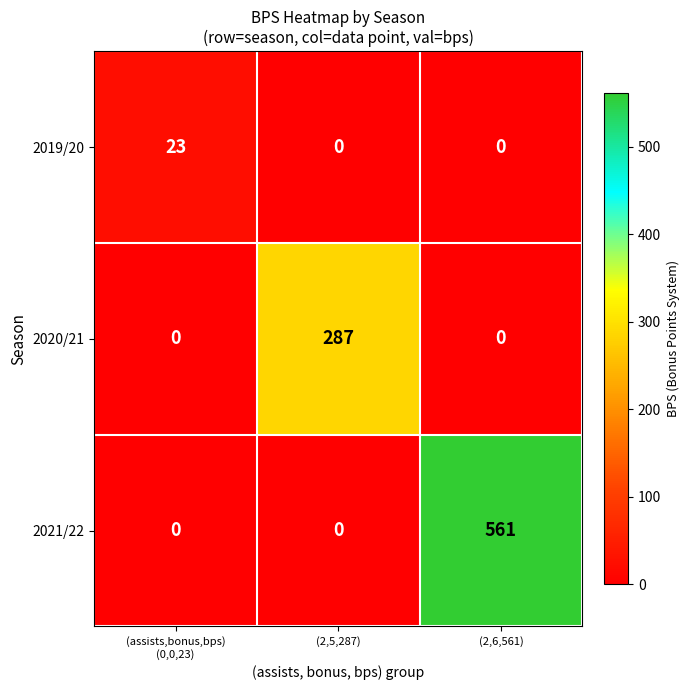

What is the total value across all series at (2,6,561)?

561